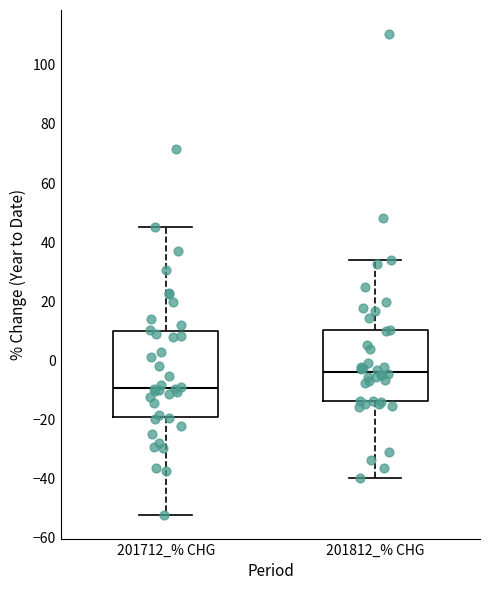

Reading left to right, transcribe this box plot: for each box, give where its median line is, the range the box spans, and where its two whiskers end, as read against the y-axis. The values are not printed on the chart, so give them approximately, as read against the axis.

201712_% CHG: median -10, box -20 to 10, whiskers -52 to 46
201812_% CHG: median -4, box -14 to 10, whiskers -40 to 34